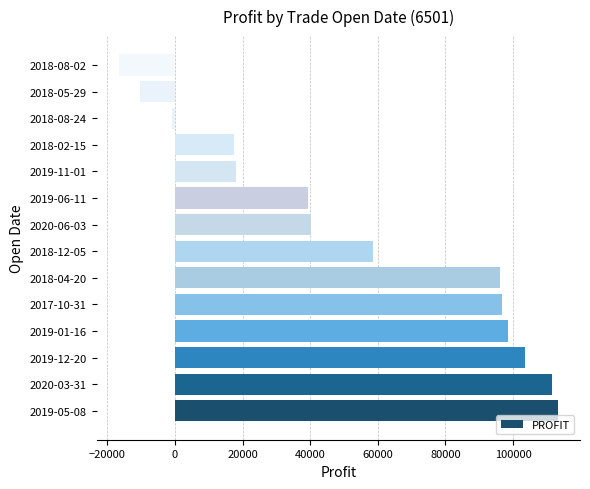

What is the difference between the maximum and minimum values?

129993